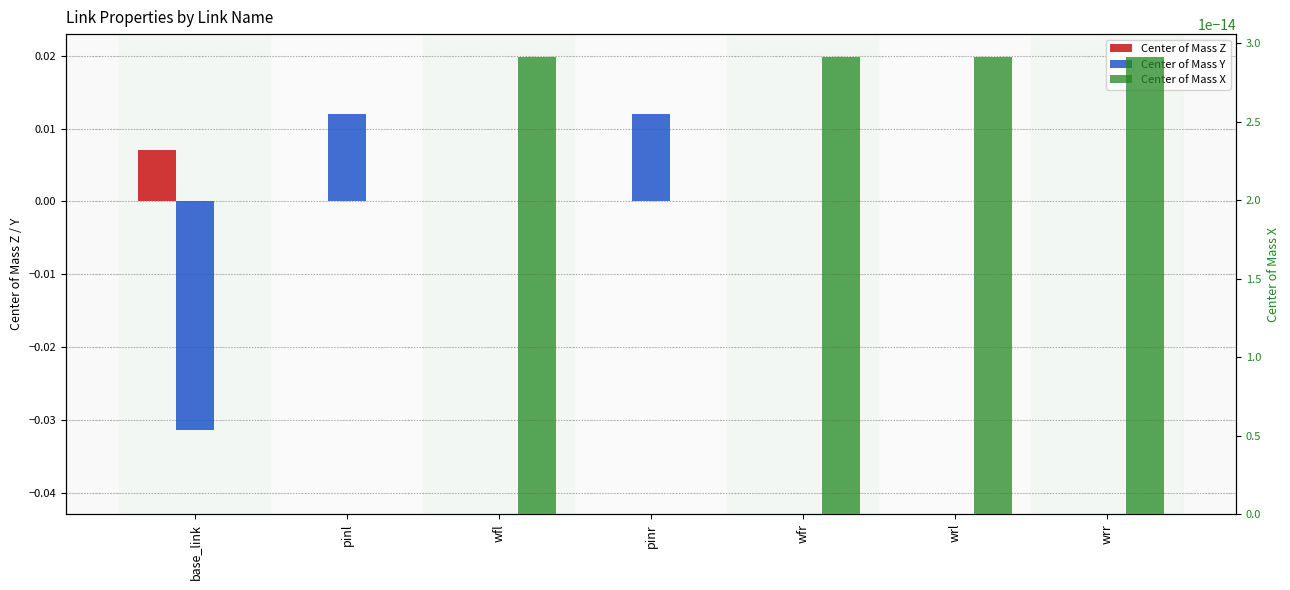

The value of Center of Mass X at wfl is 0.0. True or false?

True